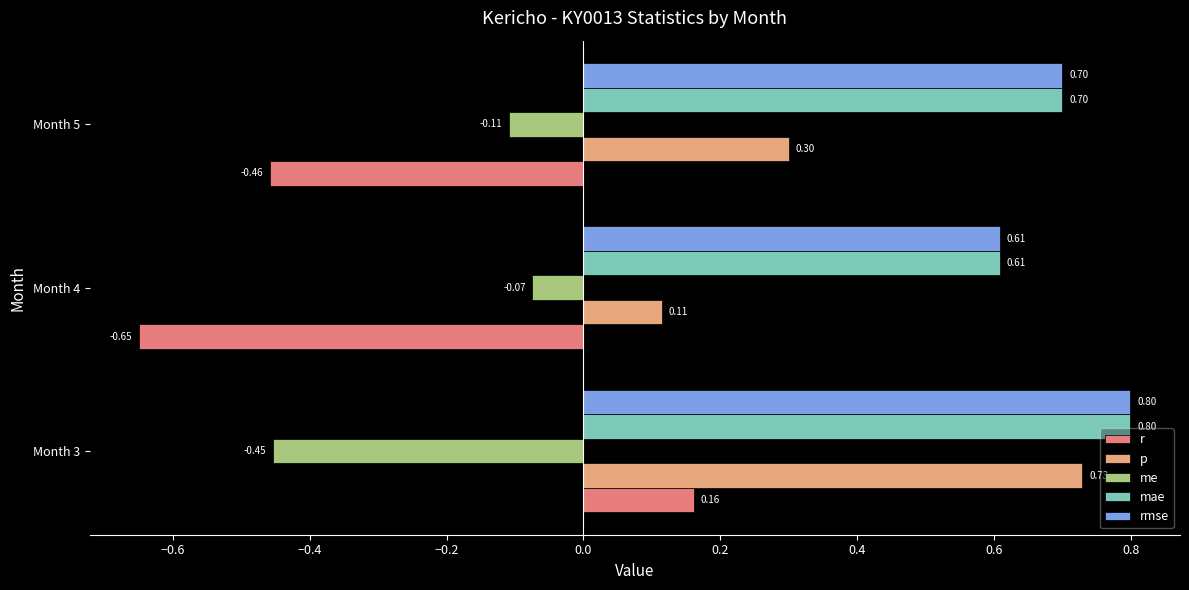

What is the spread (max minus min) of values at Month 4?

1.3